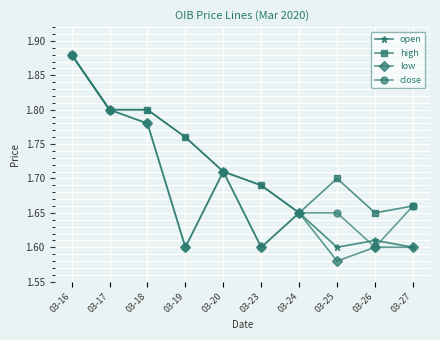

Where is low nearest to the value 1?

03-25